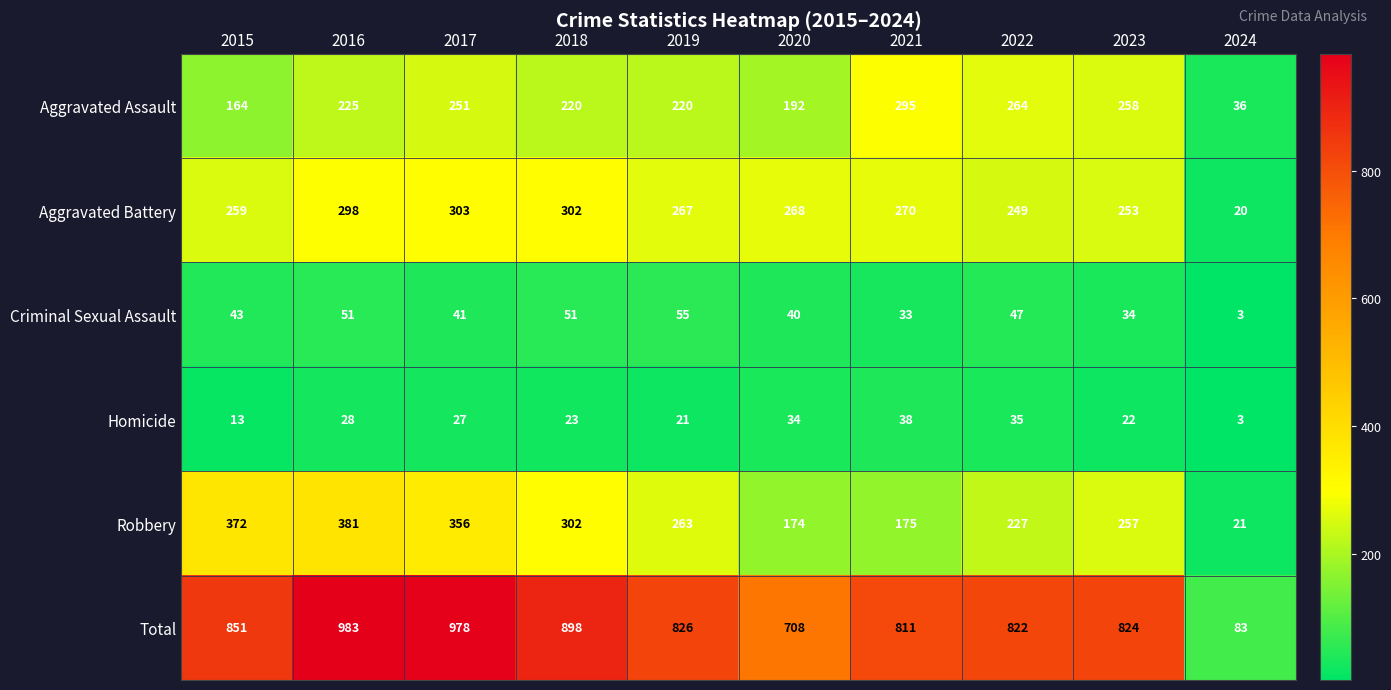

What is the total value across all series at 2023?

1648